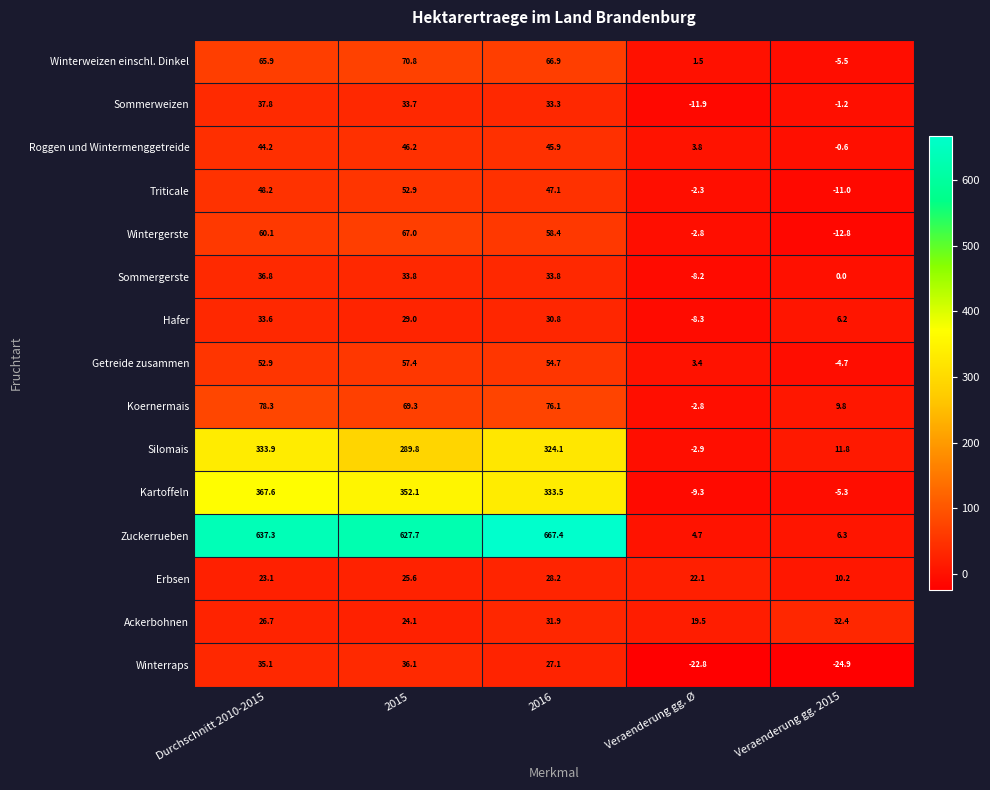

Rank the series by their maximum value, from lowest to highest.

Erbsen, Ackerbohnen, Hafer, Winterraps, Sommergerste, Sommerweizen, Roggen und Wintermenggetreide, Triticale, Getreide zusammen, Wintergerste, Winterweizen einschl. Dinkel, Koernermais, Silomais, Kartoffeln, Zuckerrueben